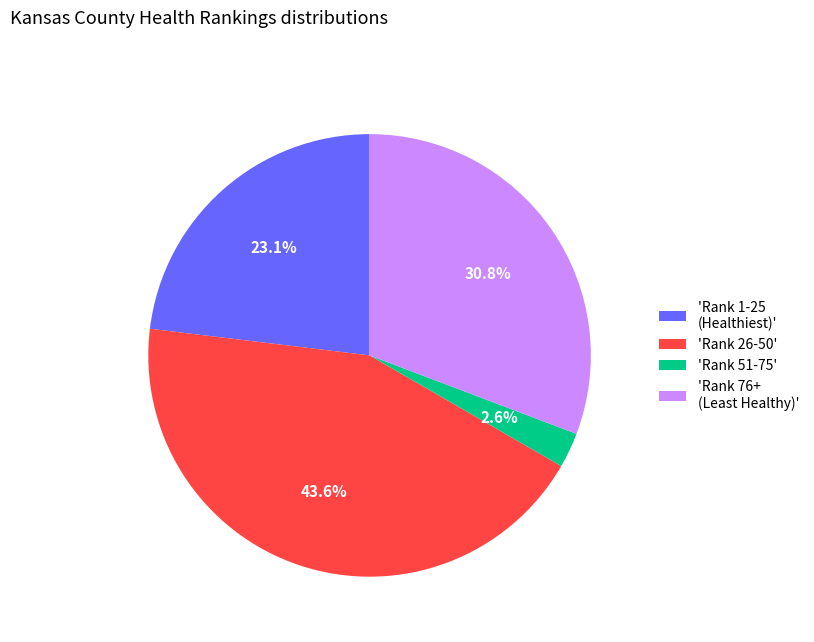

Is there any slice that represents more than half of the pie?

No